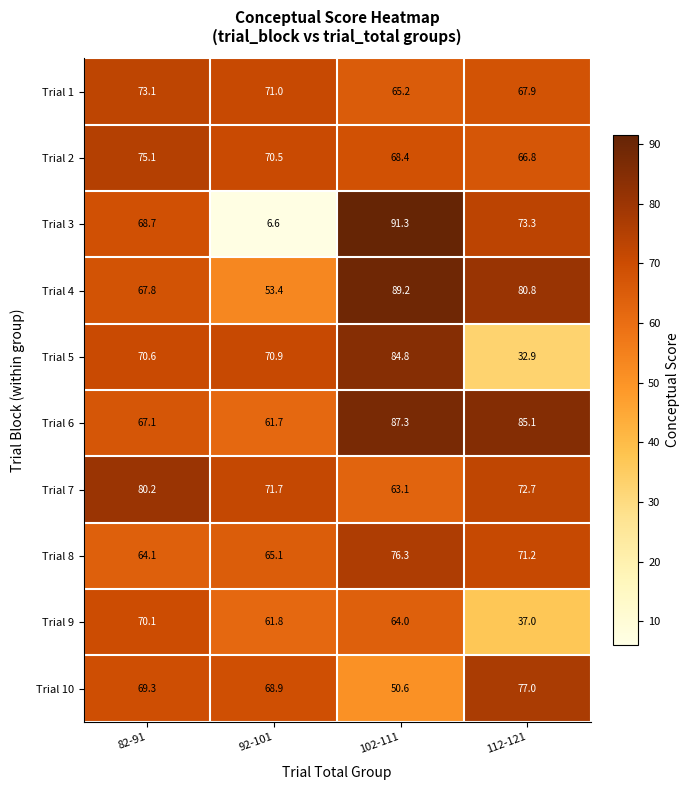

What is the sum of the Trial 8 values at 102-111 and 92-101?

141.4